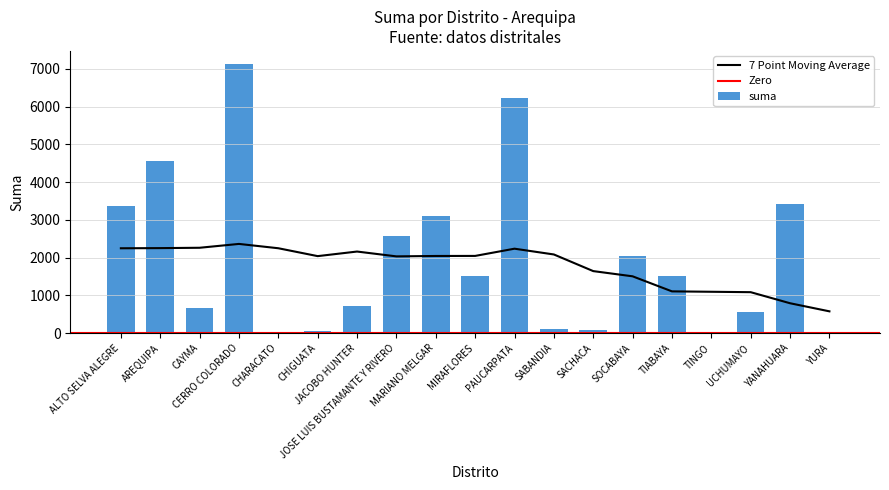

Rank the categories by value from lowest to highest.

TINGO, CHARACATO, YURA, CHIGUATA, SACHACA, SABANDIA, UCHUMAYO, CAYMA, JACOBO HUNTER, TIABAYA, MIRAFLORES, SOCABAYA, JOSE LUIS BUSTAMANTE Y RIVERO, MARIANO MELGAR, ALTO SELVA ALEGRE, YANAHUARA, AREQUIPA, PAUCARPATA, CERRO COLORADO